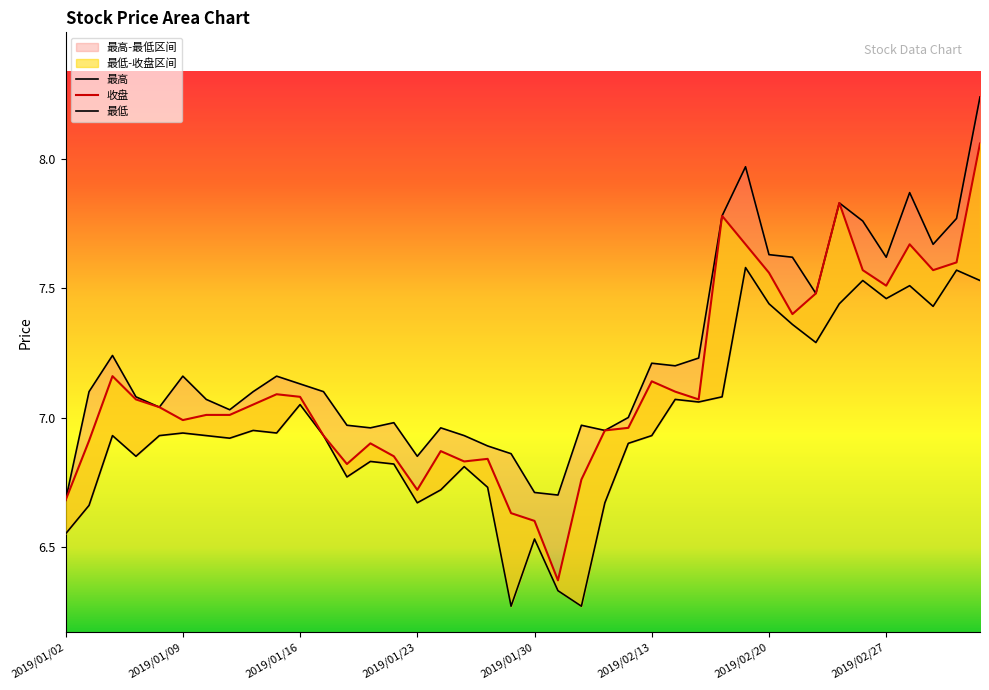

Which series has the largest range (max minus min)?

收盘